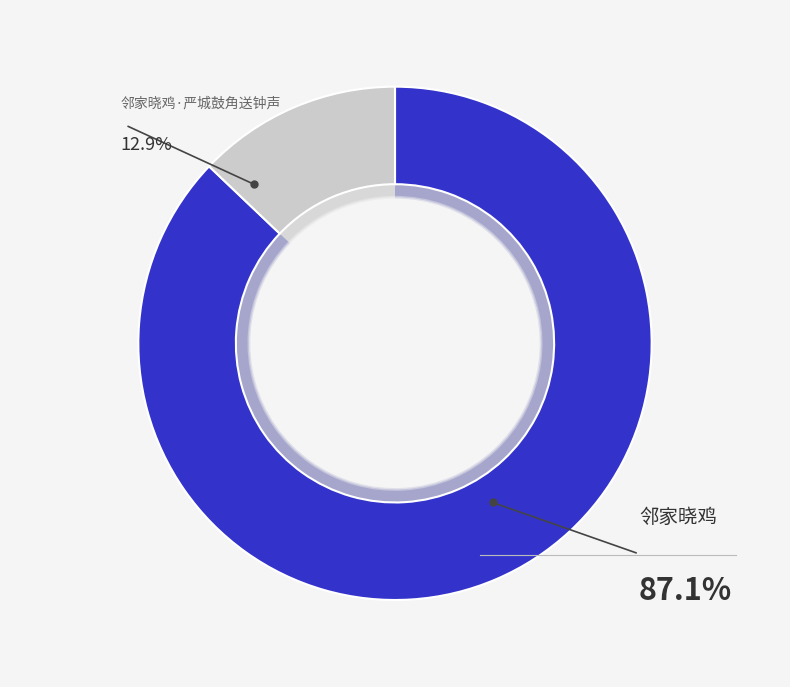

What percentage is the 邻家晓鸡 slice, to the nearest percent?

87%